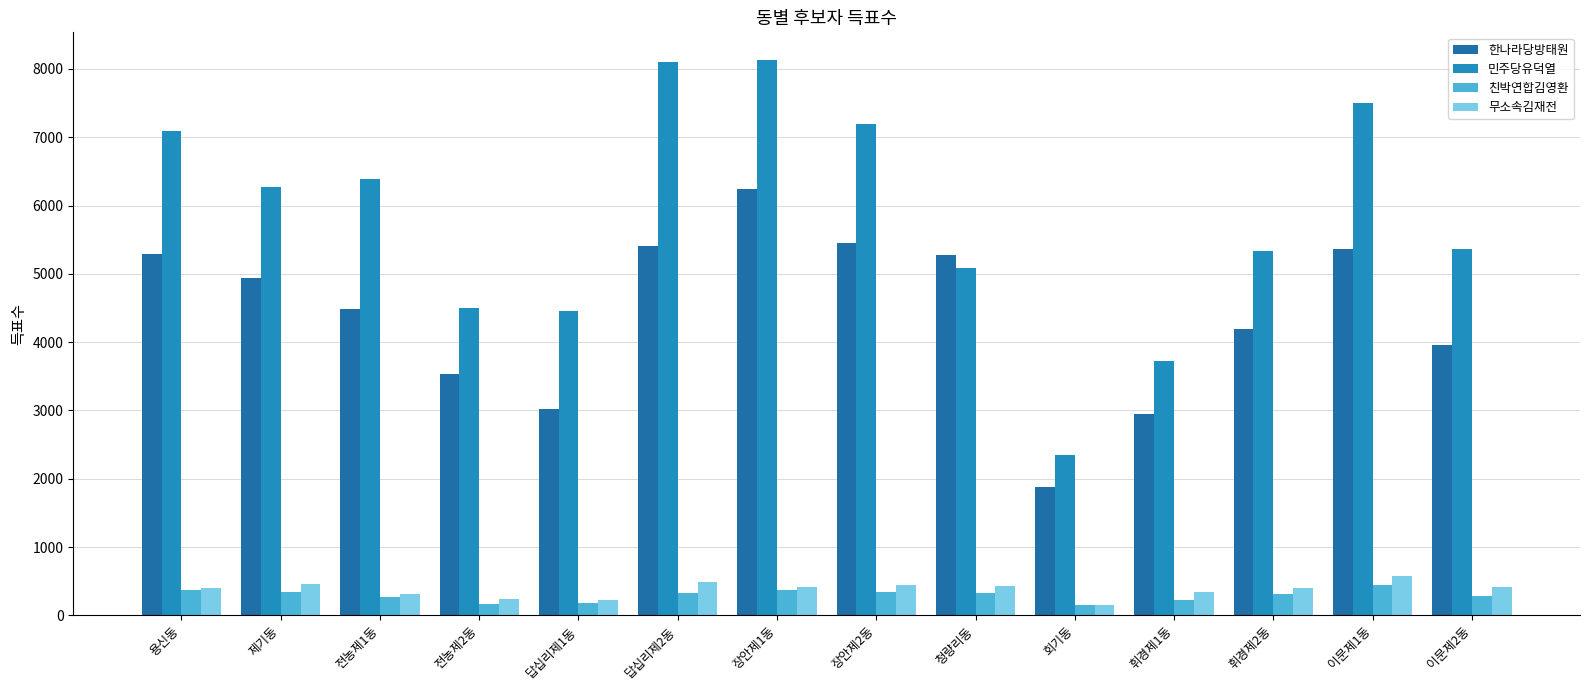

At which category is the sum across all series the highest?

장안제1동